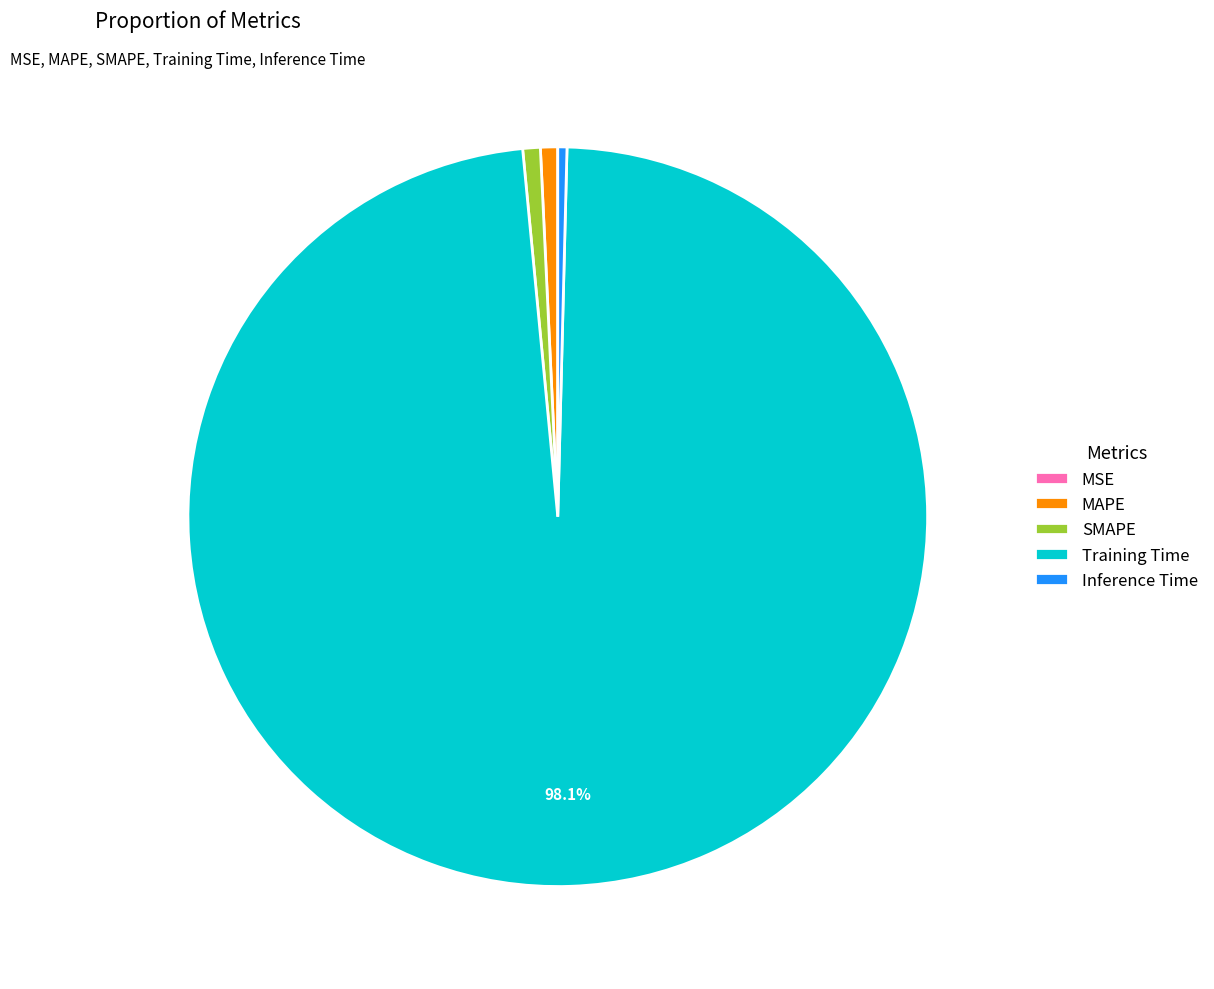

Is there any slice that represents more than half of the pie?

Yes